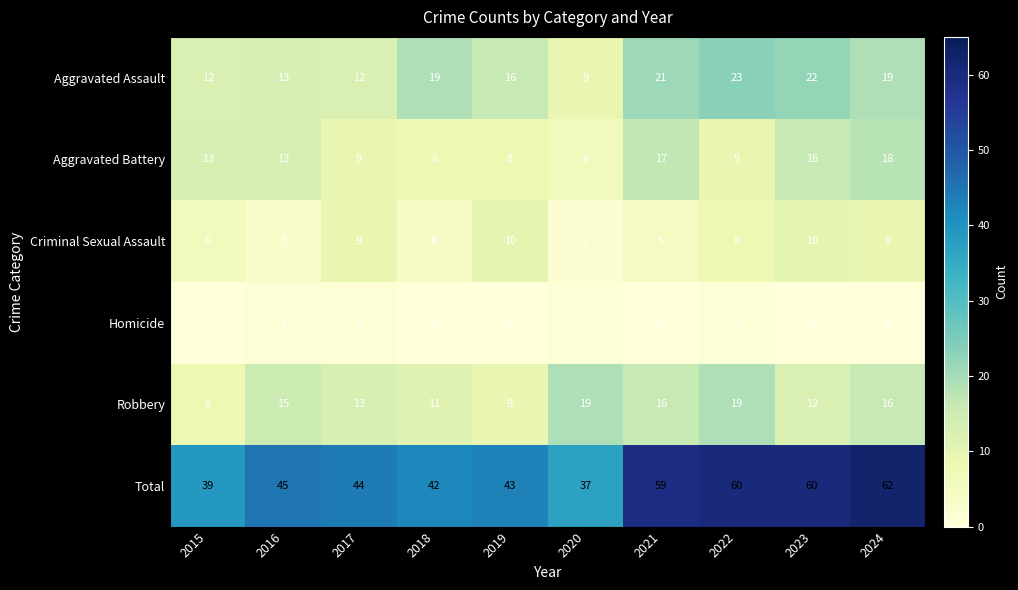

How many values in the Total series are below 45?

5